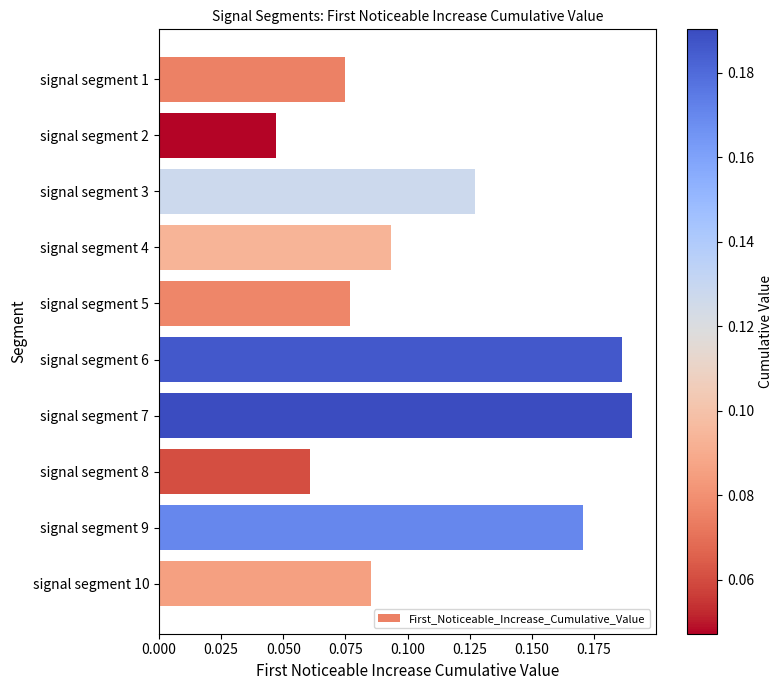

List the labels in order of value, smallest first.

signal segment 2, signal segment 8, signal segment 1, signal segment 5, signal segment 10, signal segment 4, signal segment 3, signal segment 9, signal segment 6, signal segment 7